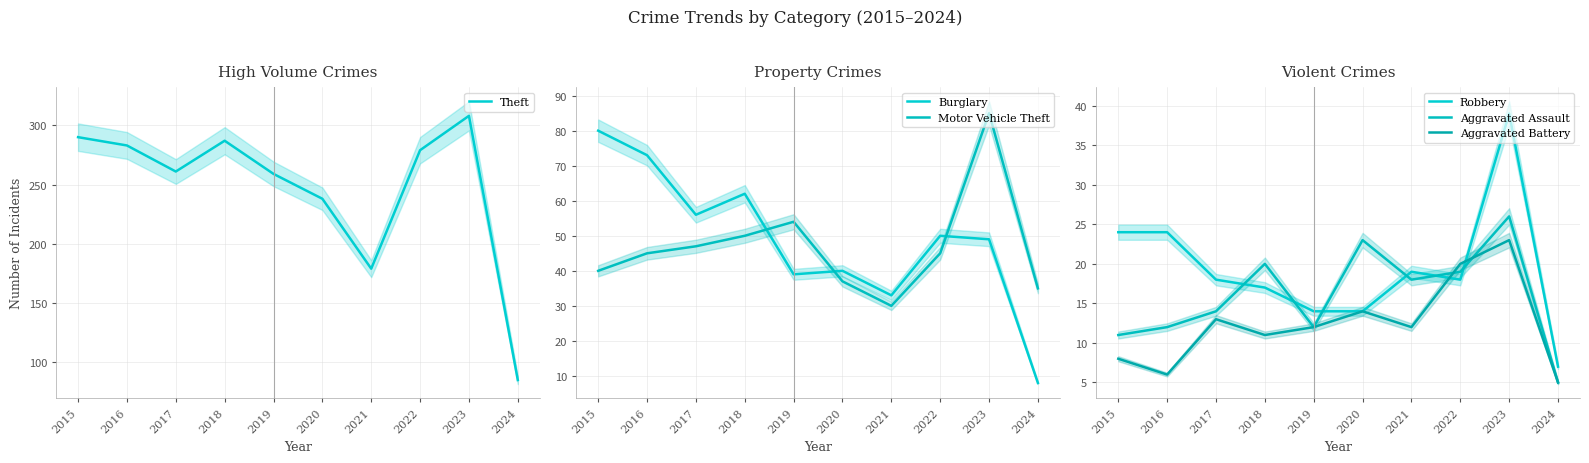

What is the value of the Motor Vehicle Theft point at the 9th from the left?

85